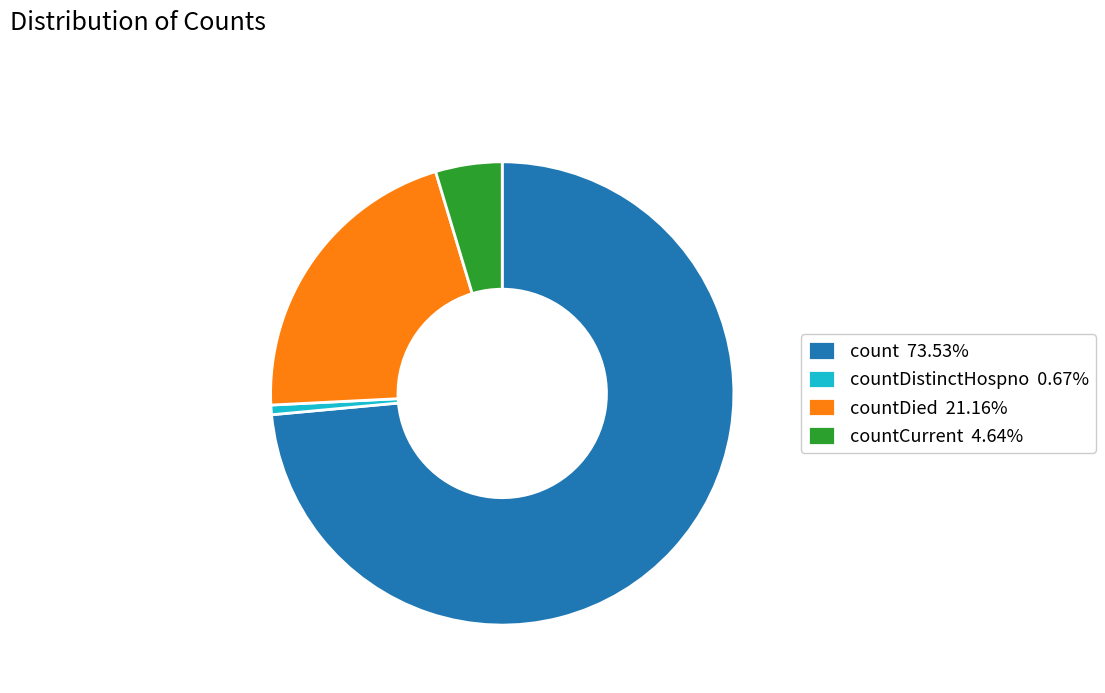

Is the sum of countCurrent 4.64% and count 73.53% greater than half?

Yes